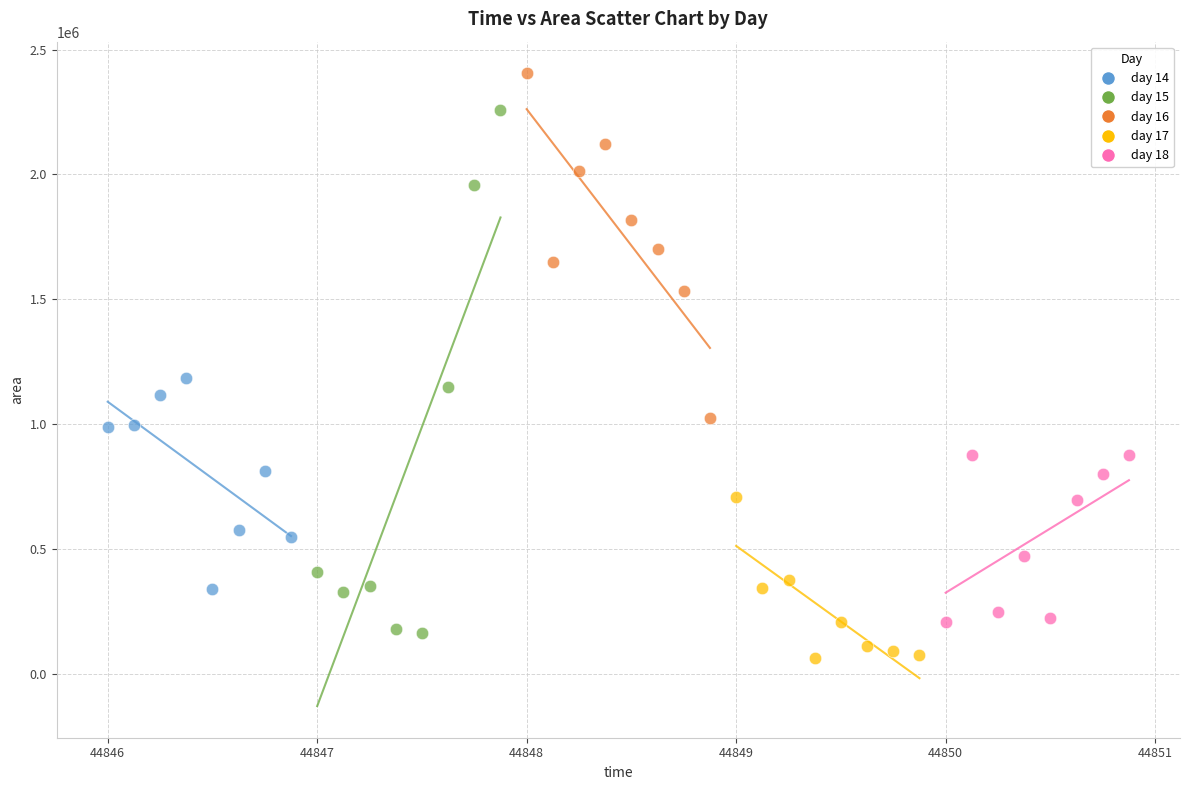

What are all the series names shown in the legend?

day 14, day 15, day 16, day 17, day 18